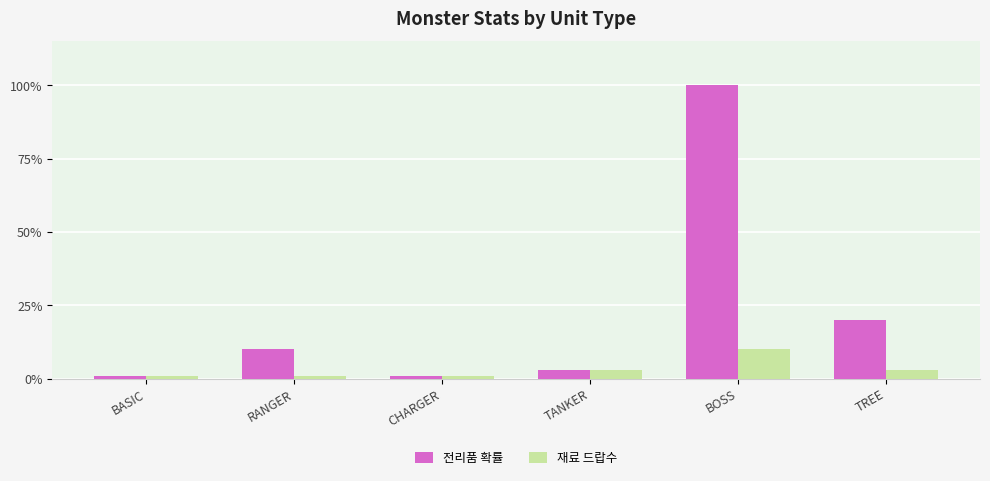

Which series changed the most between TANKER and TREE?

전리품 확률